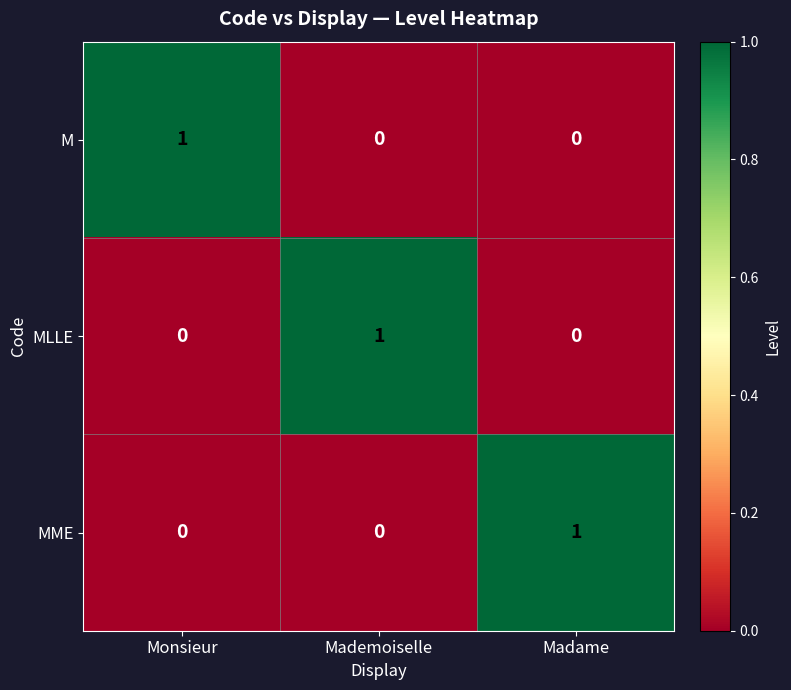

How many M values are between 0 and 1?

3